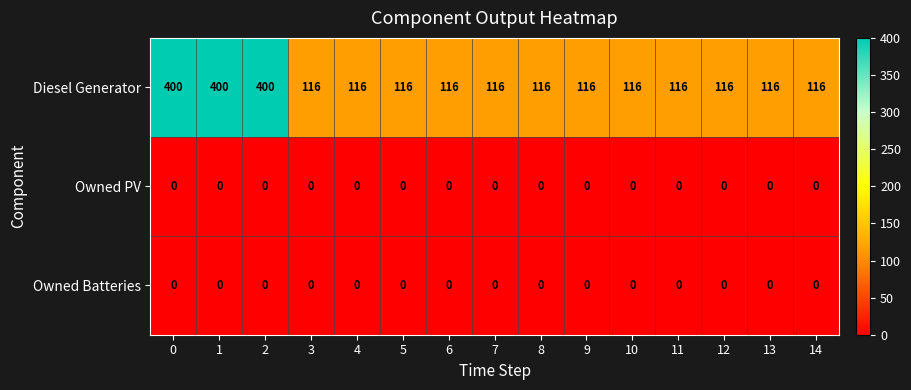

What is the sum of the Diesel Generator values at 7 and 4?

232